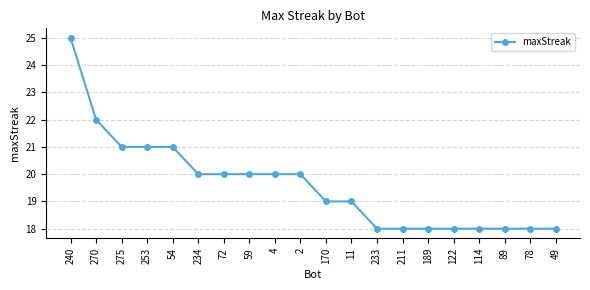

What is the approximate value at 78?

18